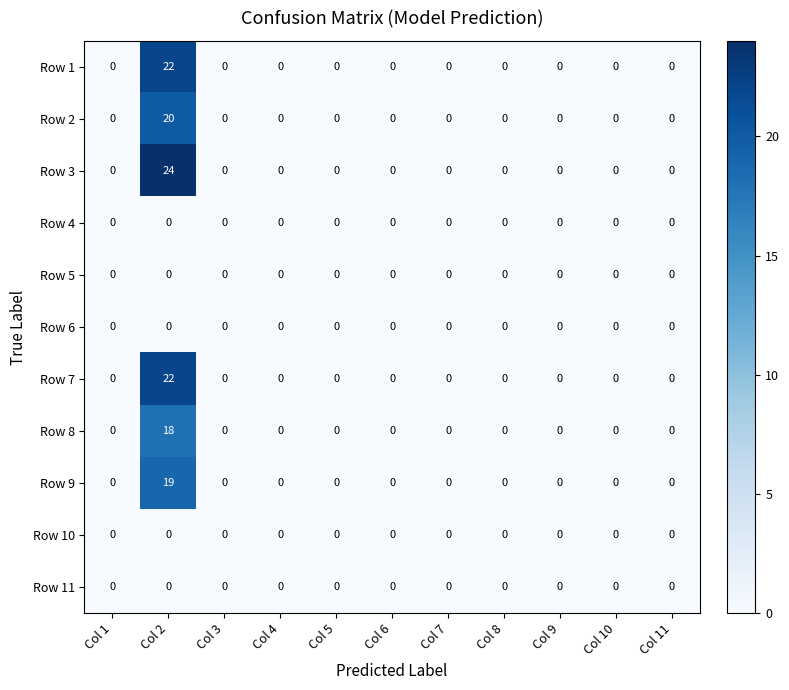

What is the maximum value shown in the chart?

24